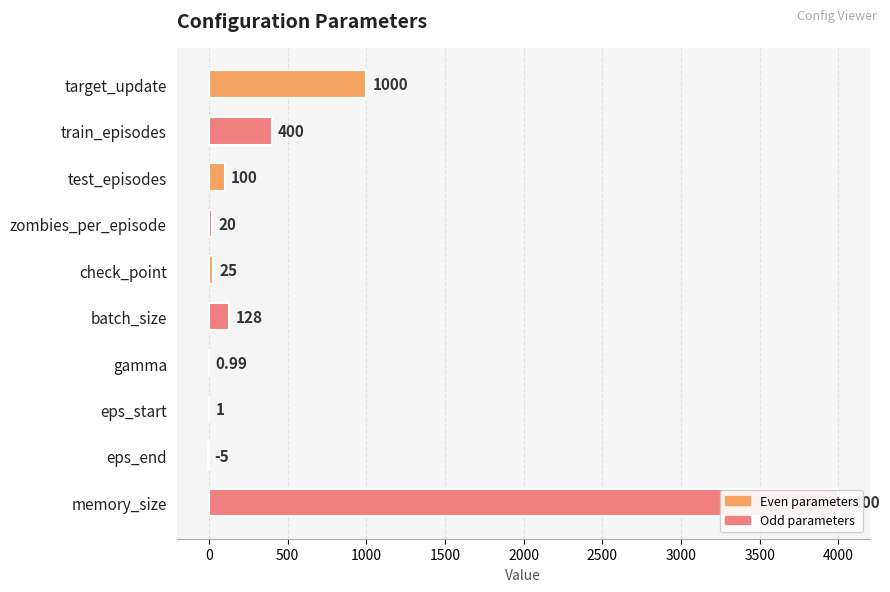

What is the sum of the values at target_update and check_point?

1025.0